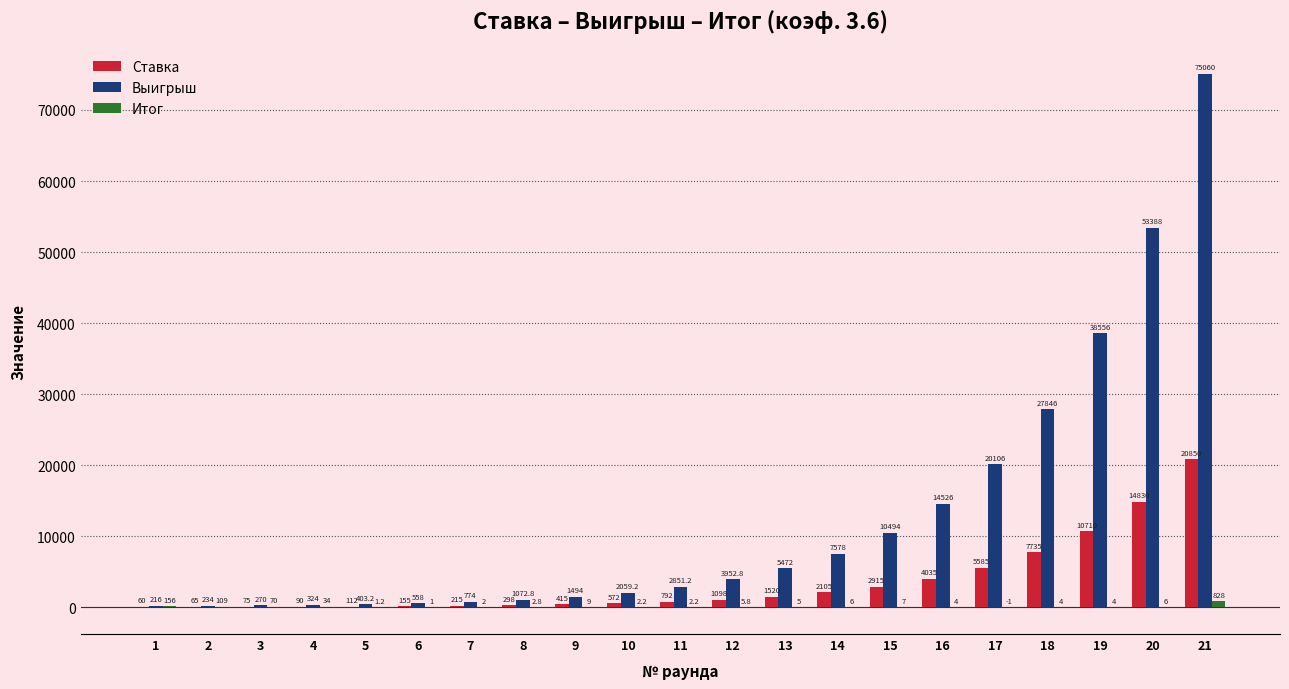

Are the bars grouped side by side (vs. stacked)?

Yes